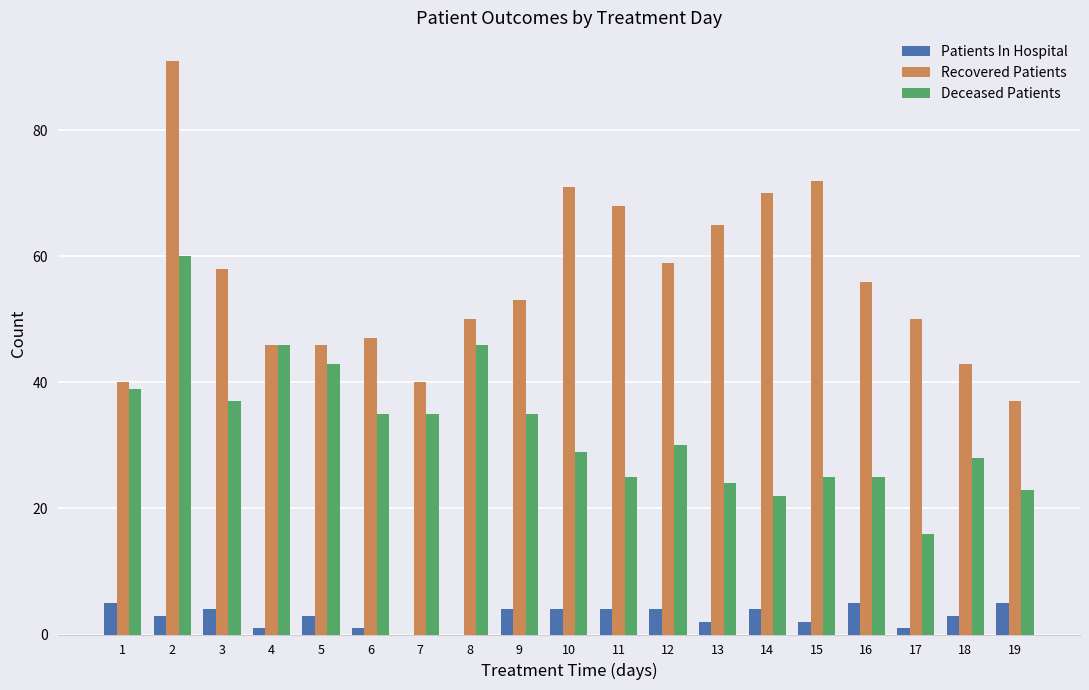

What is the sum of all Deceased Patients values?

623